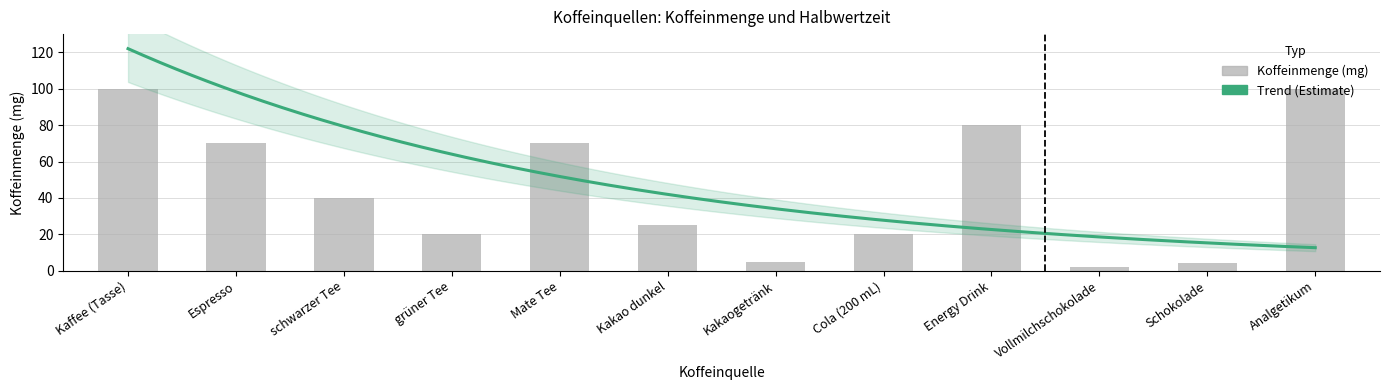

What is the label of the 6th bar from the right?

Kakaogetränk